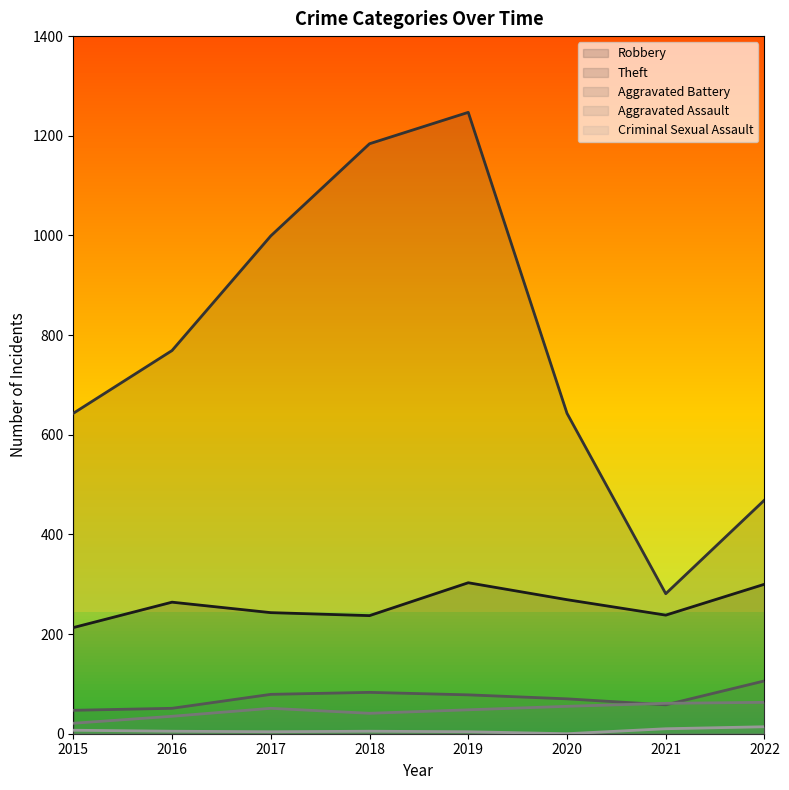

True or false: Theft and Aggravated Assault cross at least once.

False